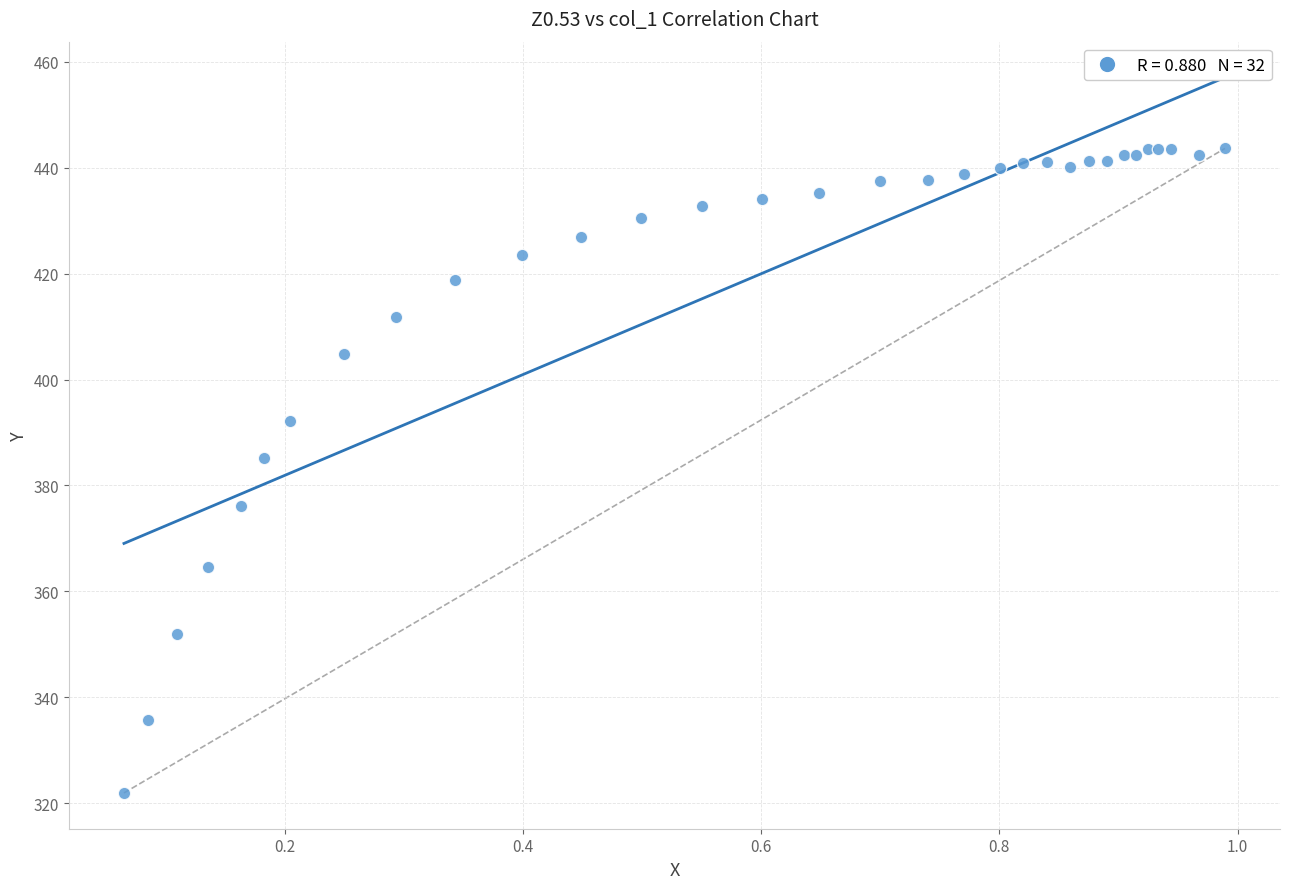

What Y value in the scatter plot is closest to 382?

385.3